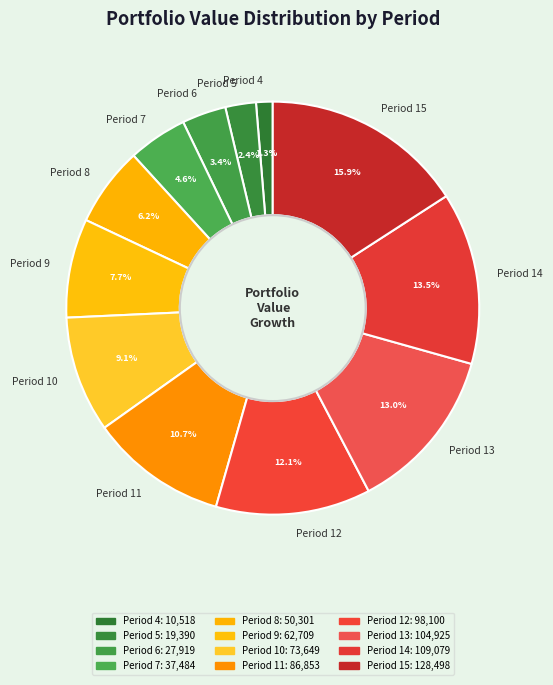

What is the largest slice in the pie chart?

Period 15